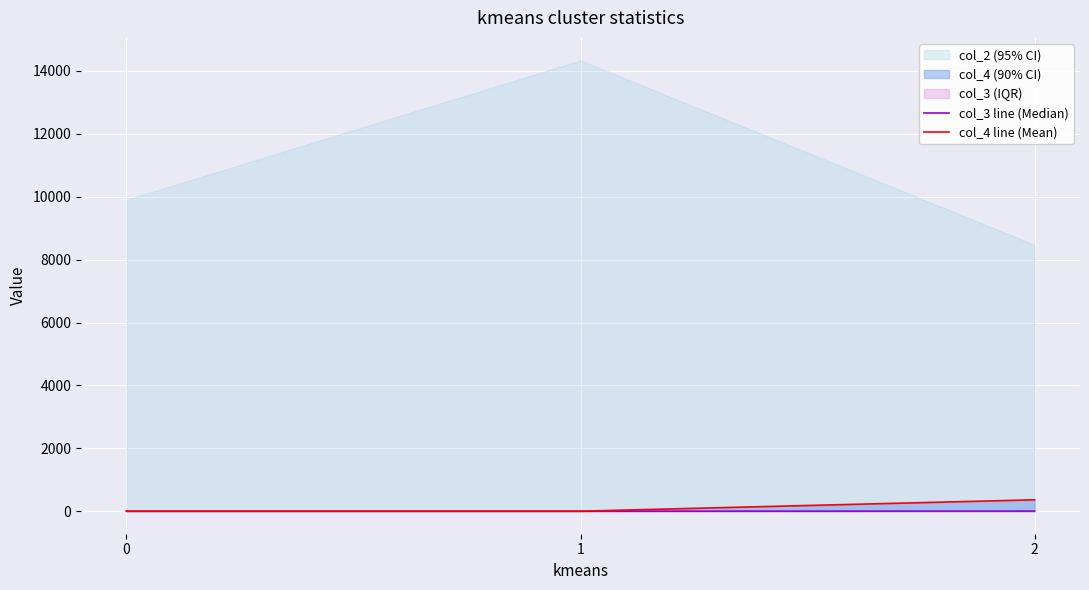

List the series in order of their overall mean, highest first.

col_4 line (Mean), col_3 line (Median)